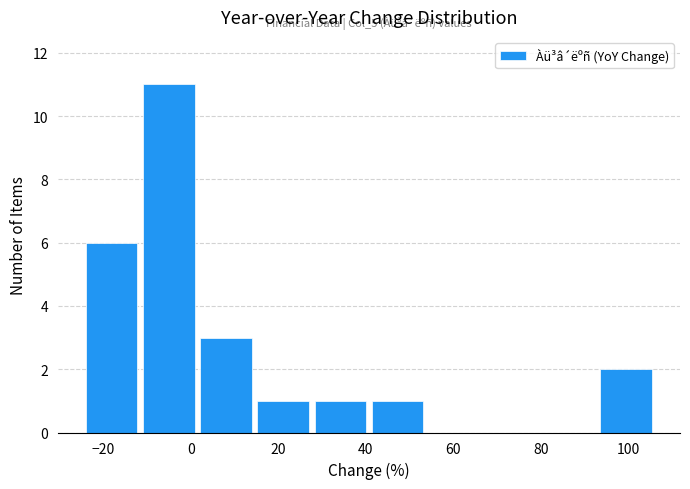

Which range on the x-axis has the tallest bar?

-12 to 2